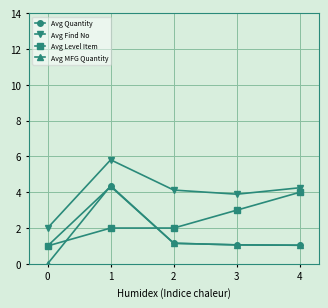

Is it true that Avg Level Item equals 2.0 at 1?

True